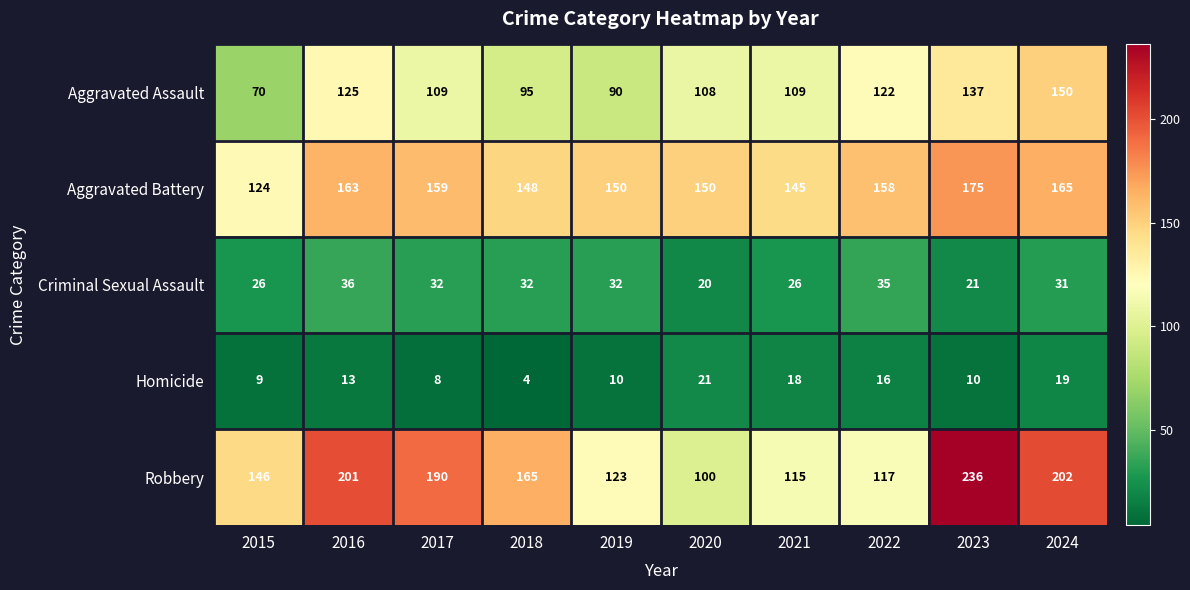

Rank the series by their maximum value, from highest to lowest.

Robbery, Aggravated Battery, Aggravated Assault, Criminal Sexual Assault, Homicide